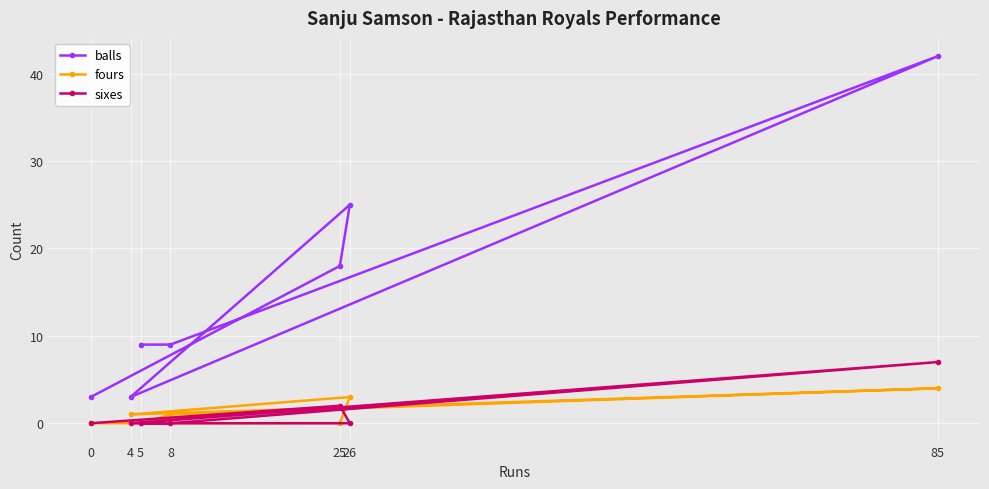

How many values in the fours series are below 1?

3